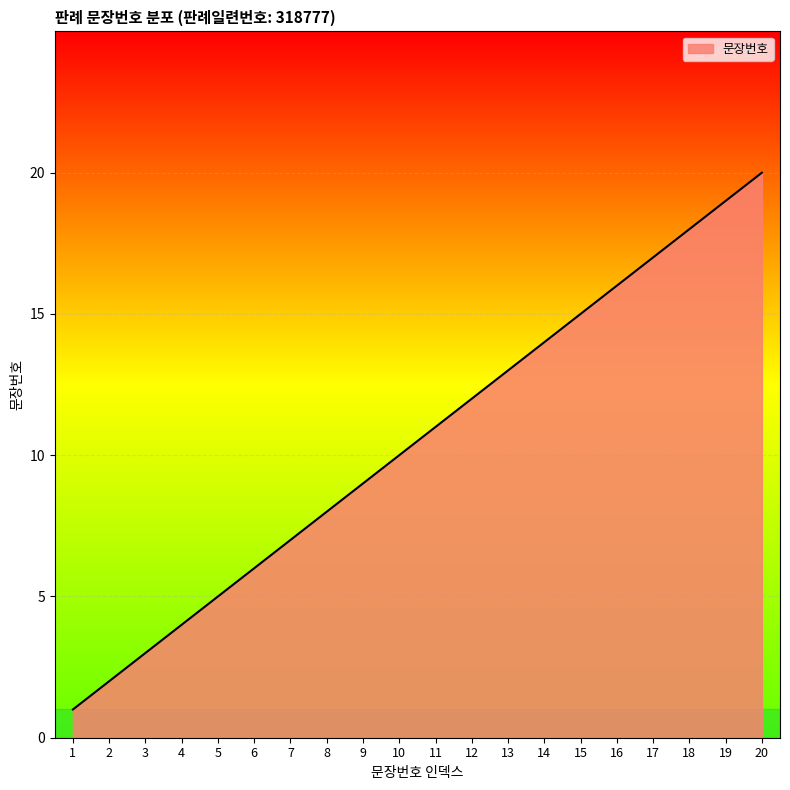

List the labels in order of value, largest first.

20, 19, 18, 17, 16, 15, 14, 13, 12, 11, 10, 9, 8, 7, 6, 5, 4, 3, 2, 1